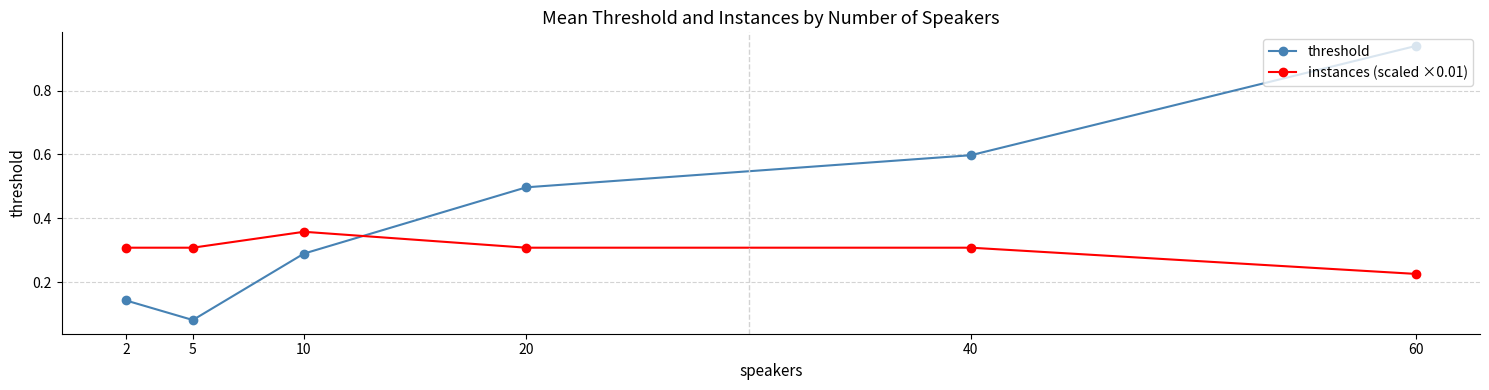

List the series in order of their overall mean, highest first.

threshold, instances (scaled ×0.01)